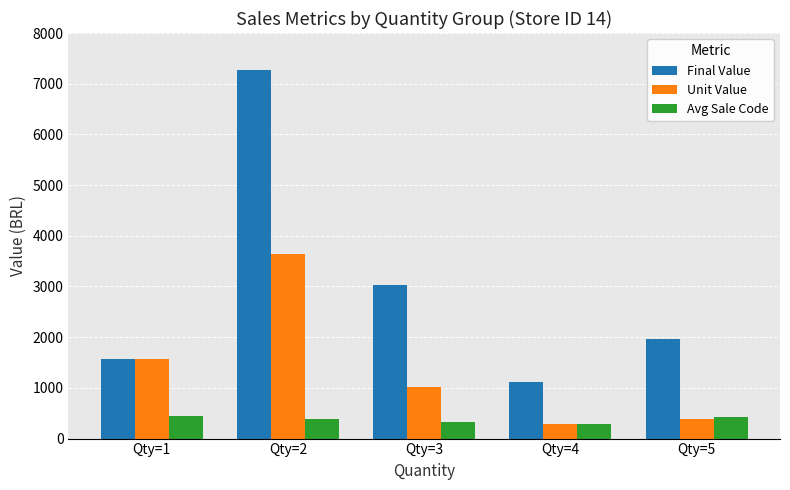

At which category is the sum across all series the highest?

Qty=2